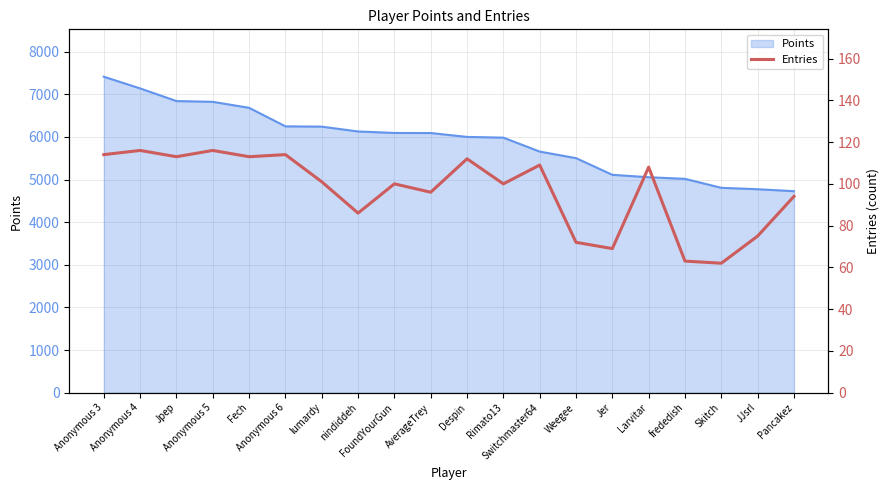

What is the maximum value for Points?

7412